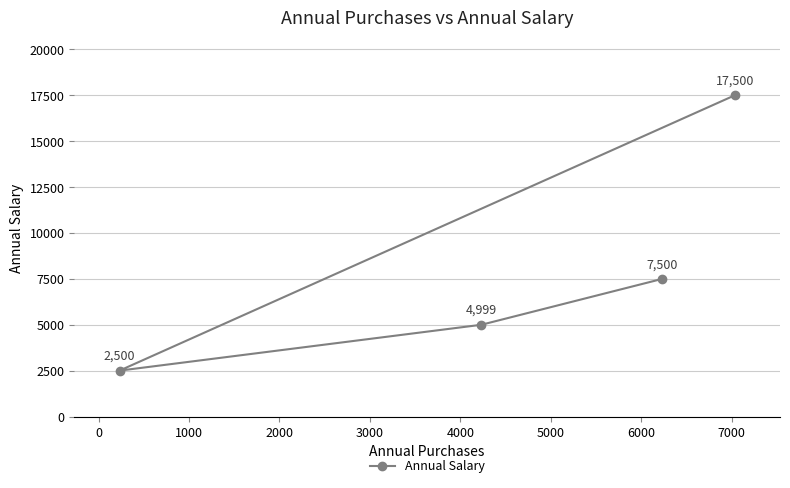

Count the values in the range 4999 to 17500.

3